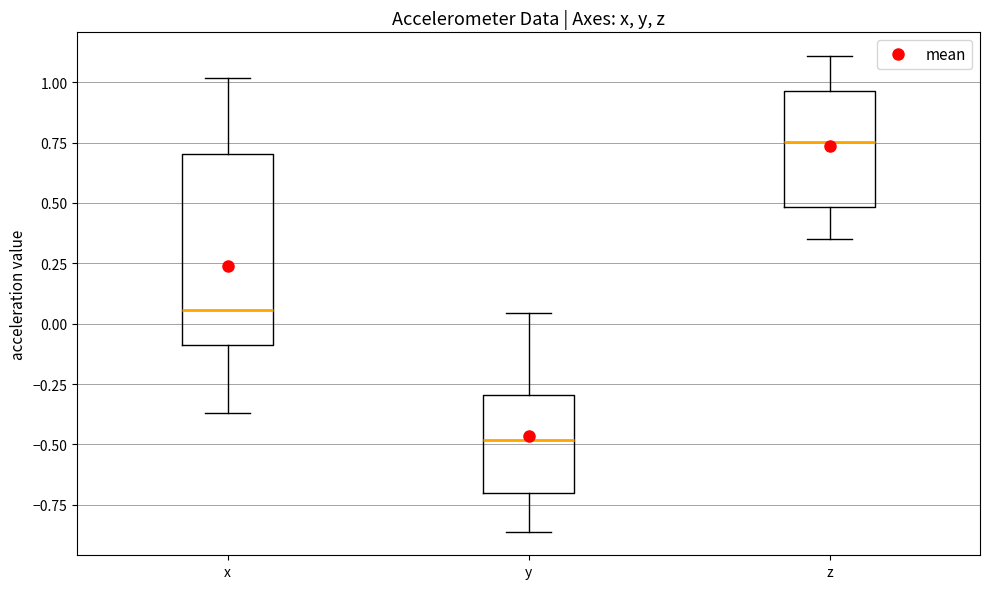

Reading left to right, transcribe this box plot: for each box, give where its median line is, the range the box spans, and where its two whiskers end, as read against the y-axis. The values are not printed on the chart, so give them approximately, as read against the axis.

x: median 0.05, box -0.10 to 0.70, whiskers -0.35 to 1.00
y: median -0.50, box -0.70 to -0.30, whiskers -0.85 to 0.05
z: median 0.75, box 0.50 to 0.95, whiskers 0.35 to 1.10